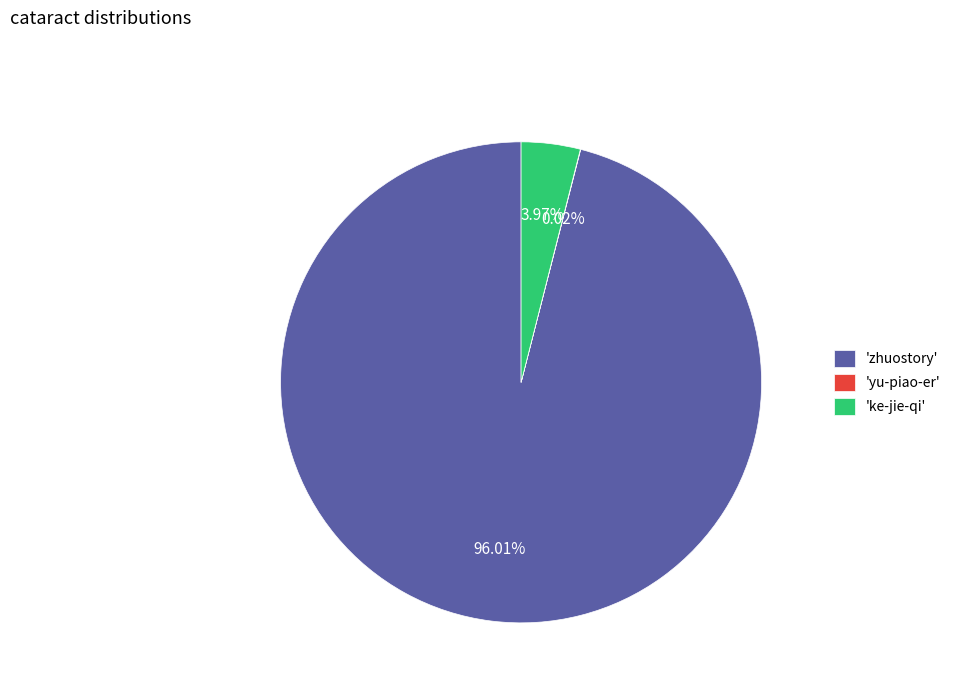

Which slice represents more than half of the pie?

'zhuostory'